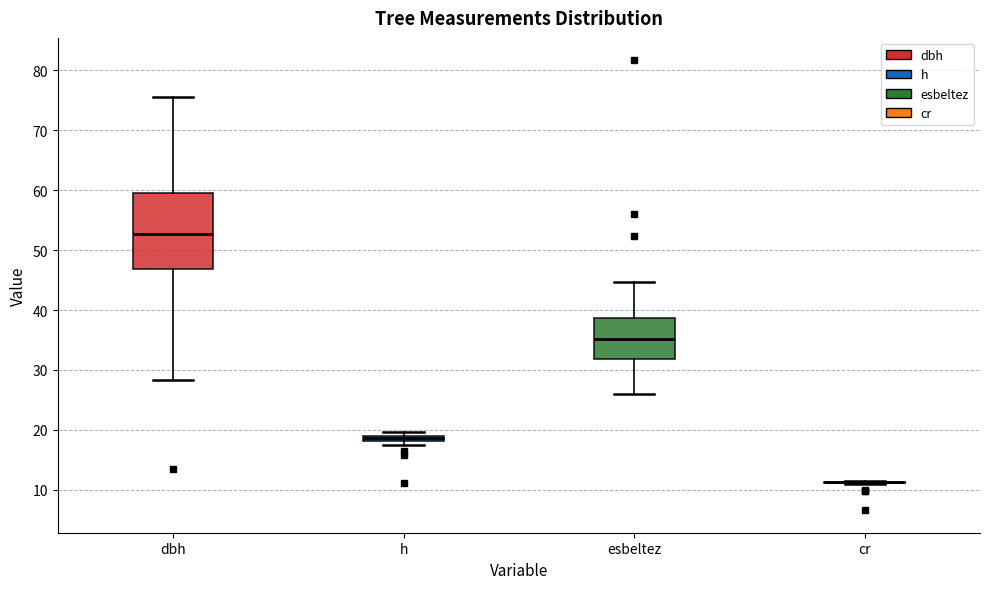

Which box is the tallest, from its lower edge to its upper edge?

dbh